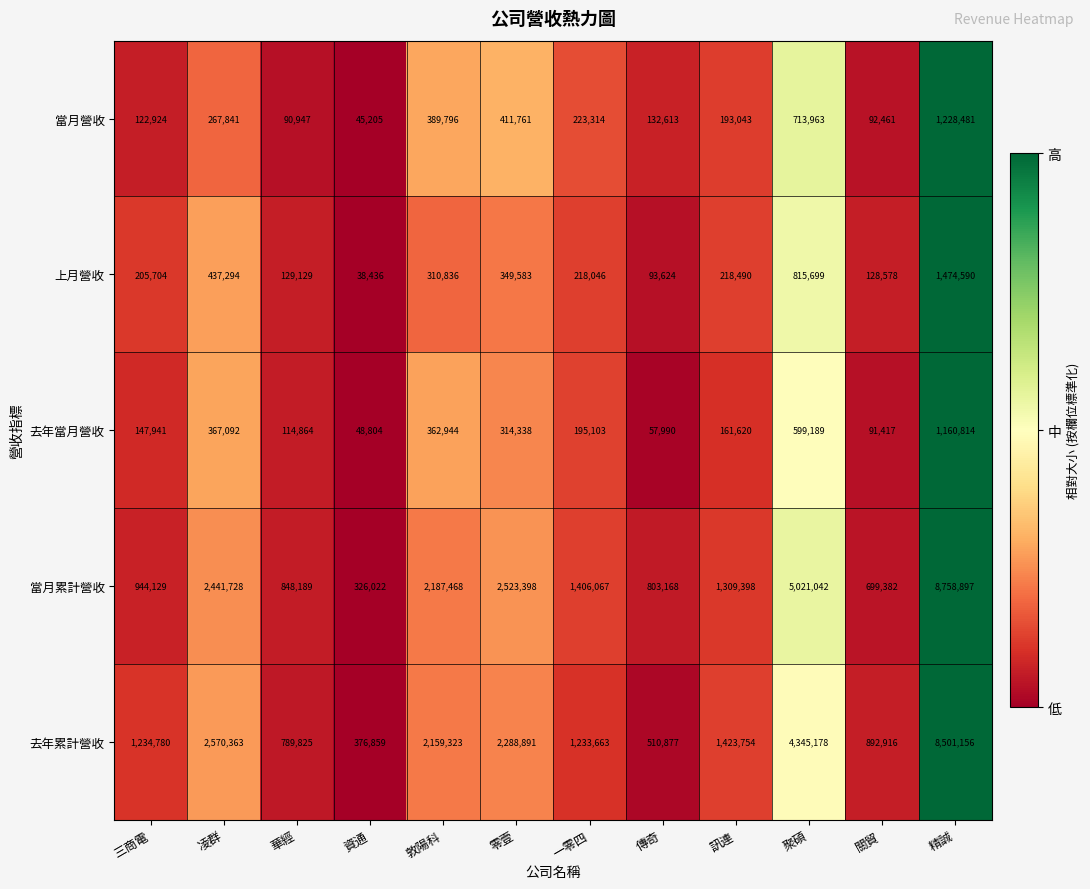

Which series has the largest total across all categories?

當月累計營收